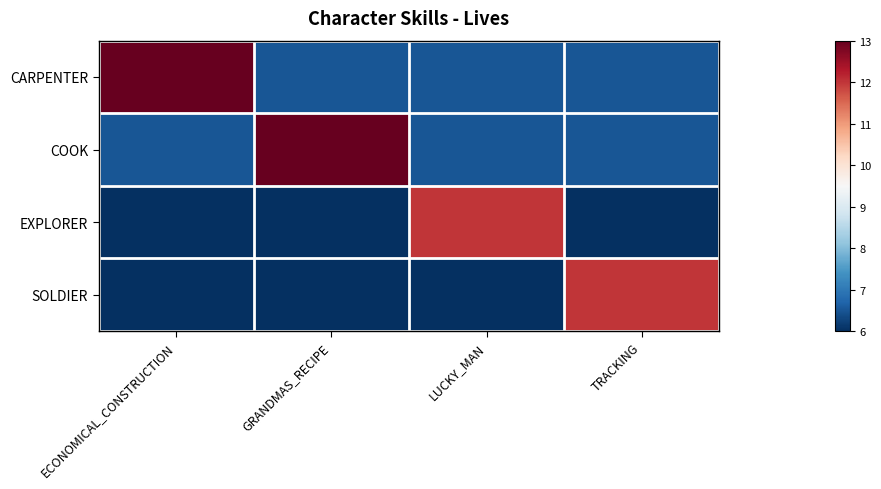

Rank the series at TRACKING from lowest to highest value.

EXPLORER, CARPENTER, COOK, SOLDIER